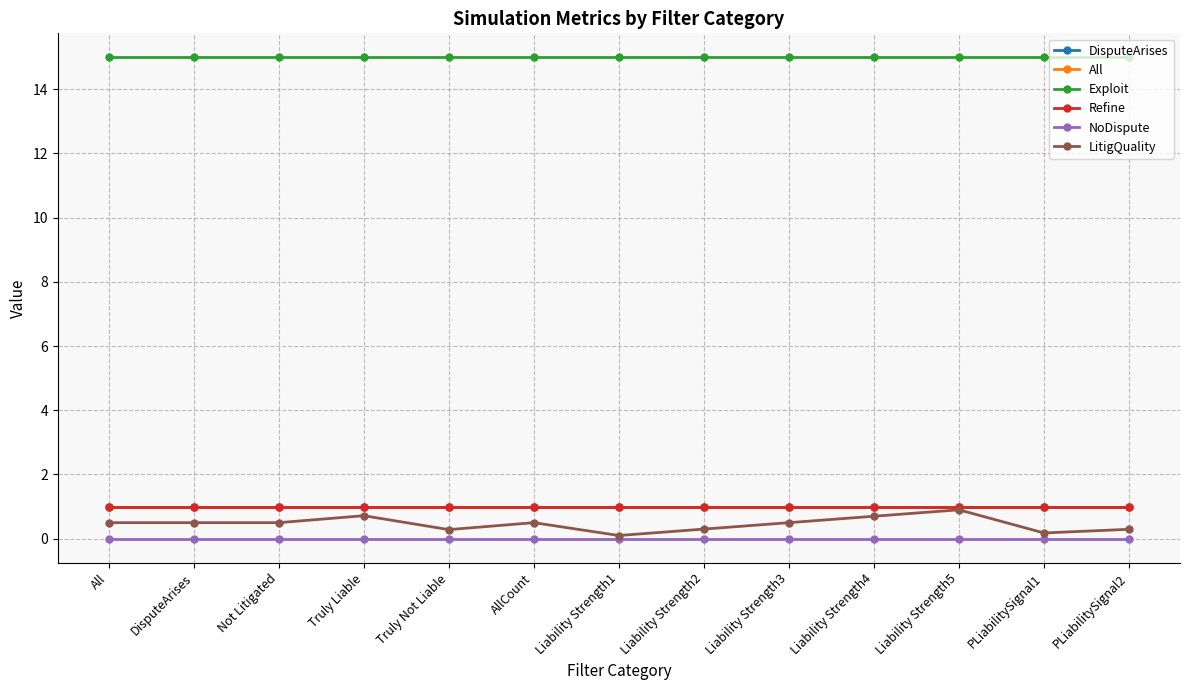

Which label corresponds to the smallest value in the chart?

All